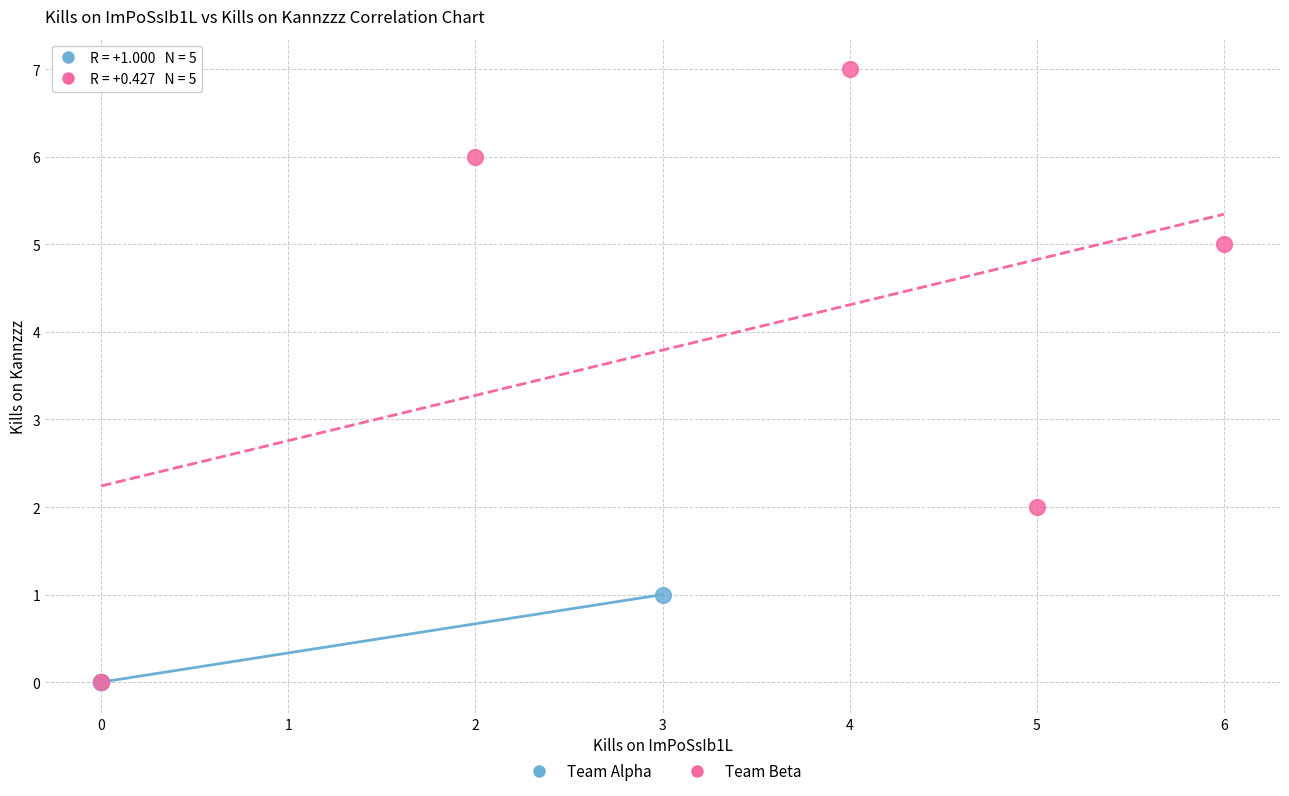

What are all the series names shown in the legend?

Team Alpha, Team Beta